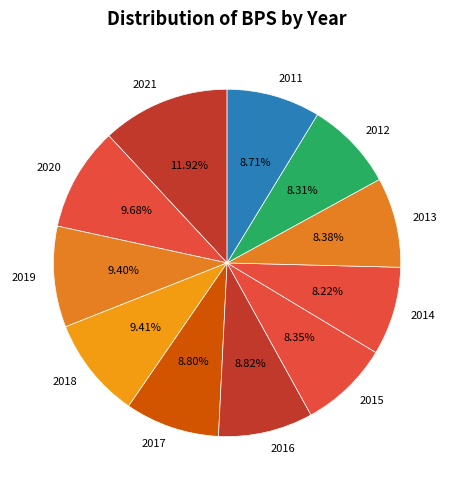

Count the number of slices in the pie.

11